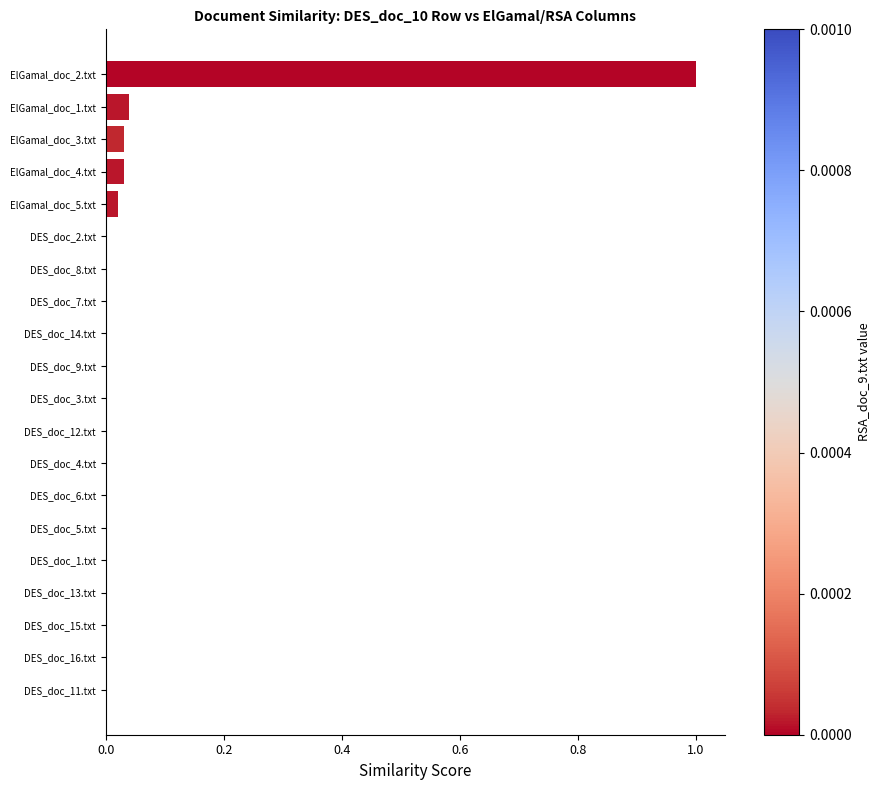

What is the sum of all values?

1.1